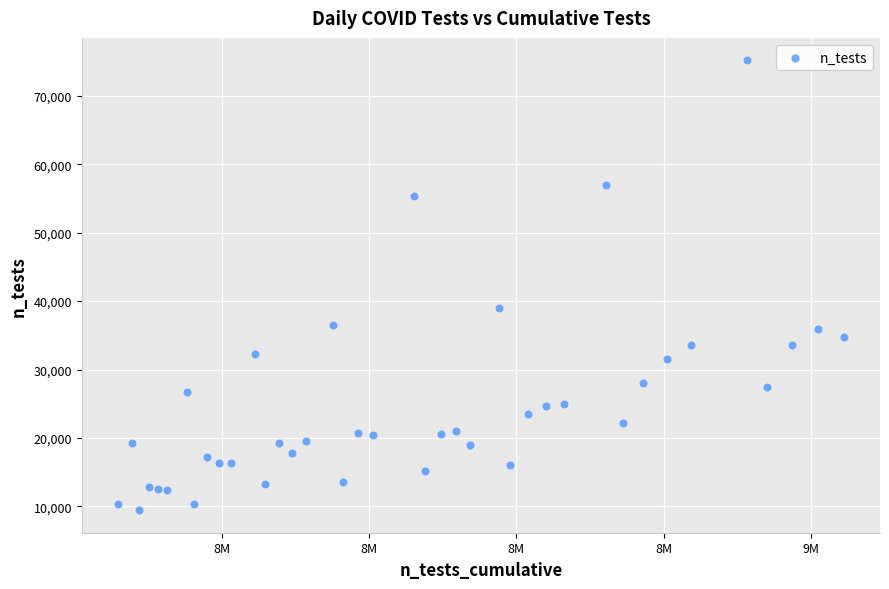

What Y value in the scatter plot is closest to 42311?

38927